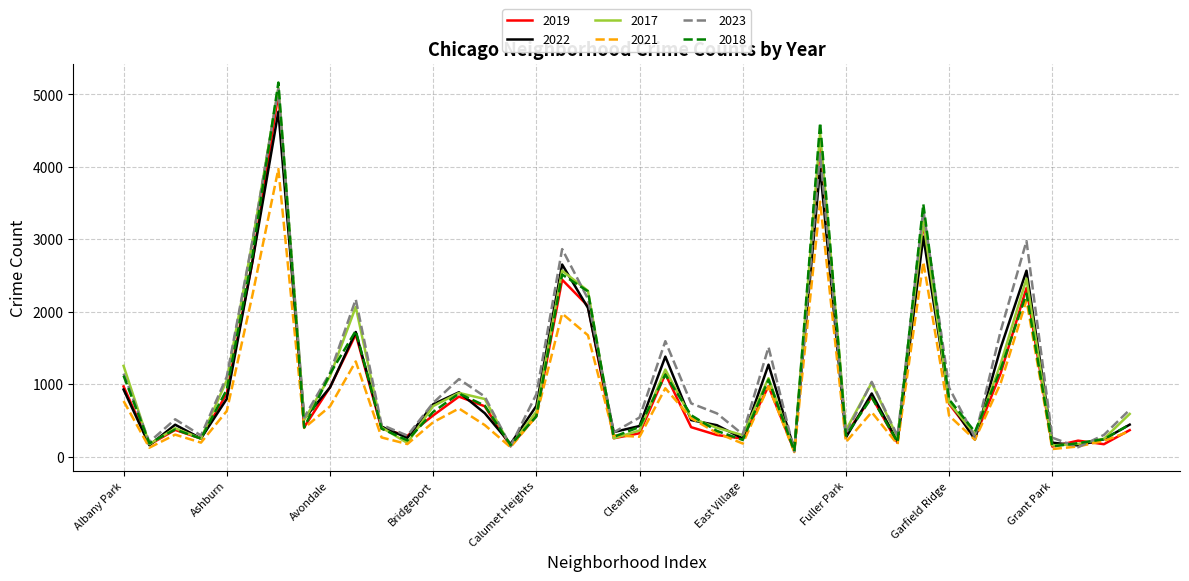

What is the greatest value displayed?

5163